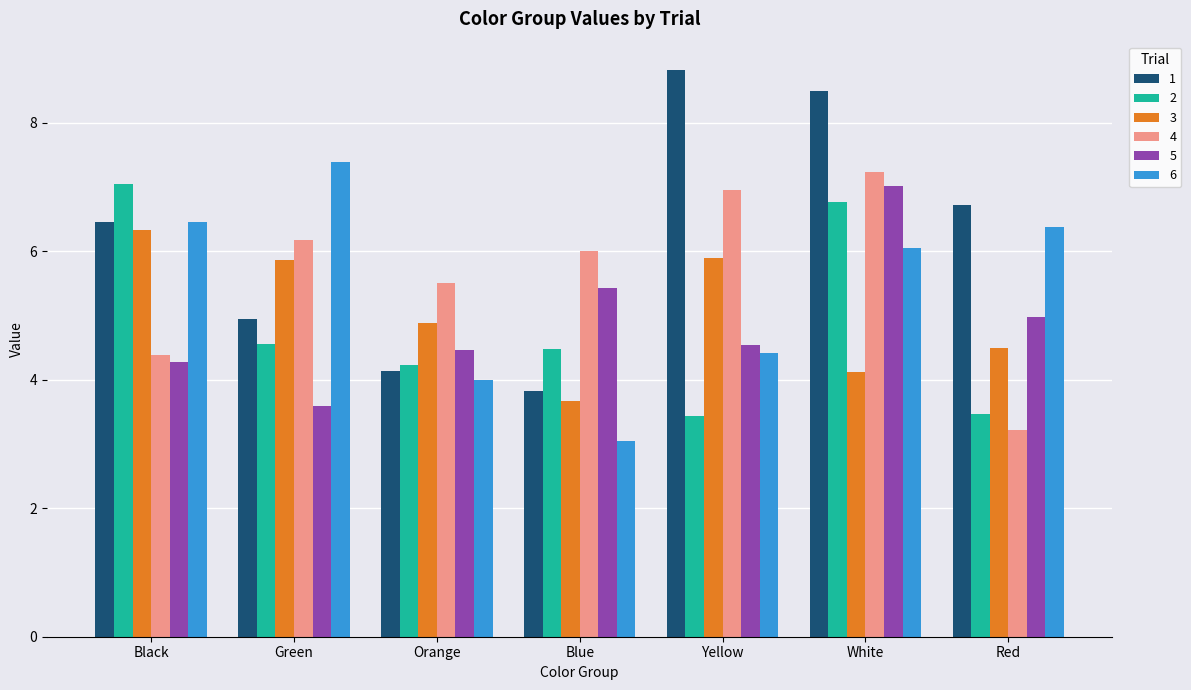

What position from the right is Orange?

5